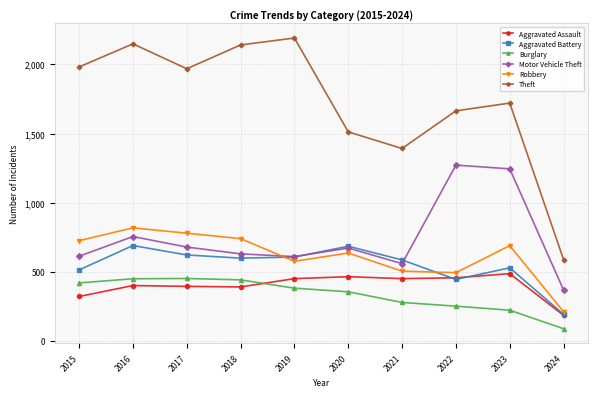

What is the difference between the highest and lowest values at 2017?

1572